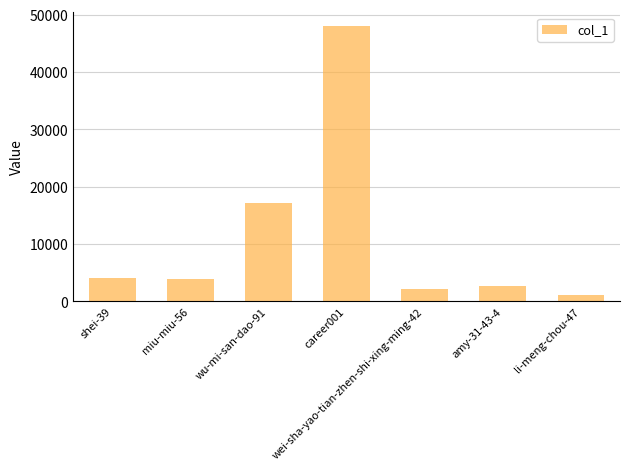

How many bars are there in total?

7